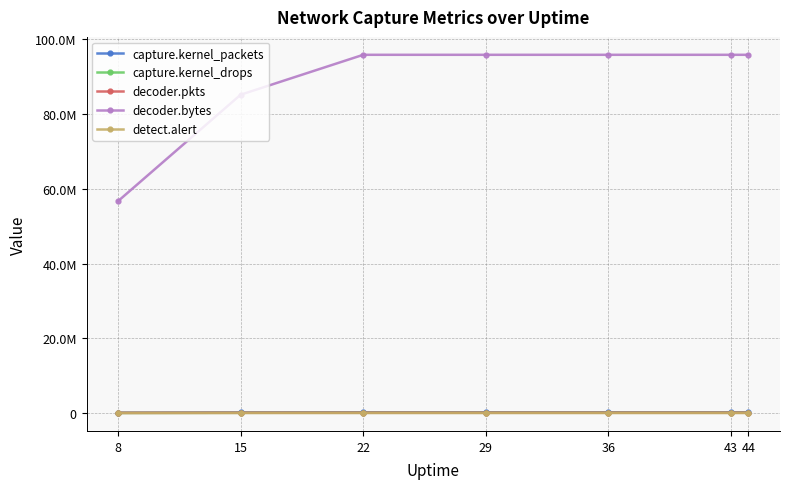

How many intersections are there between capture.kernel_drops and decoder.pkts?

1